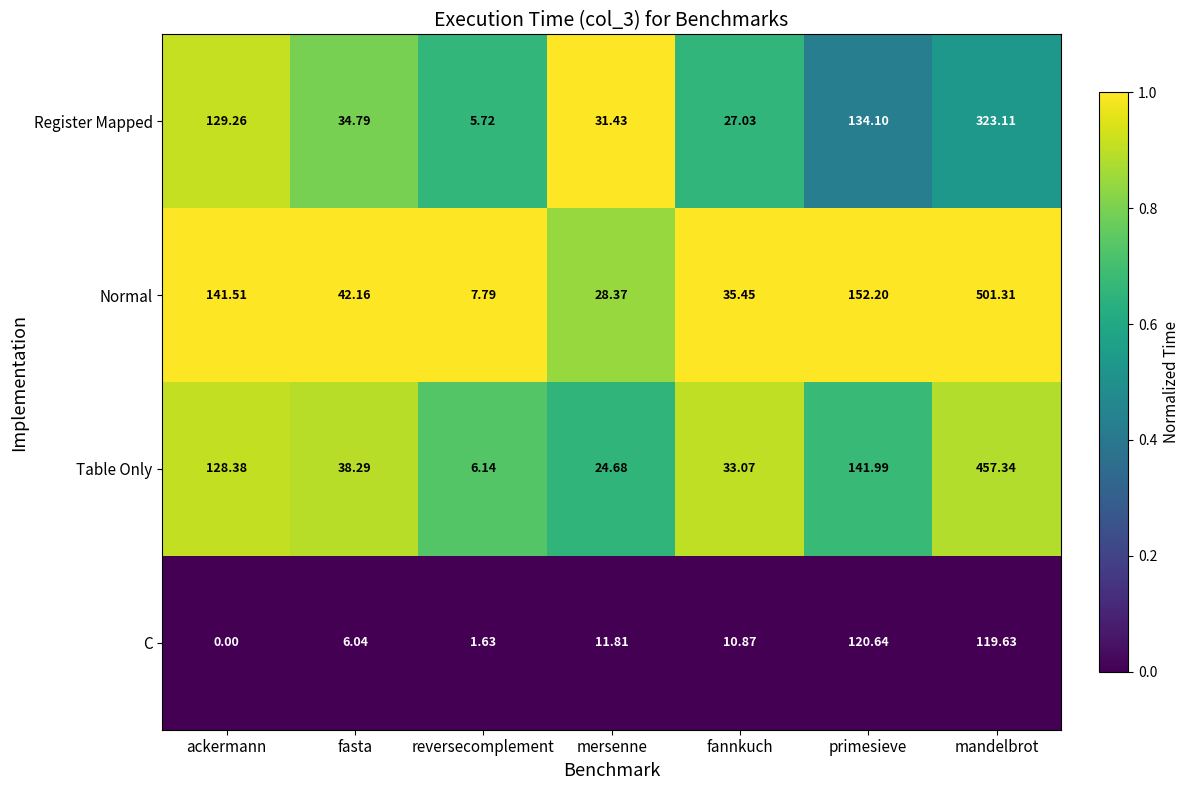

Between reversecomplement and primesieve, which series saw the biggest shift?

Normal